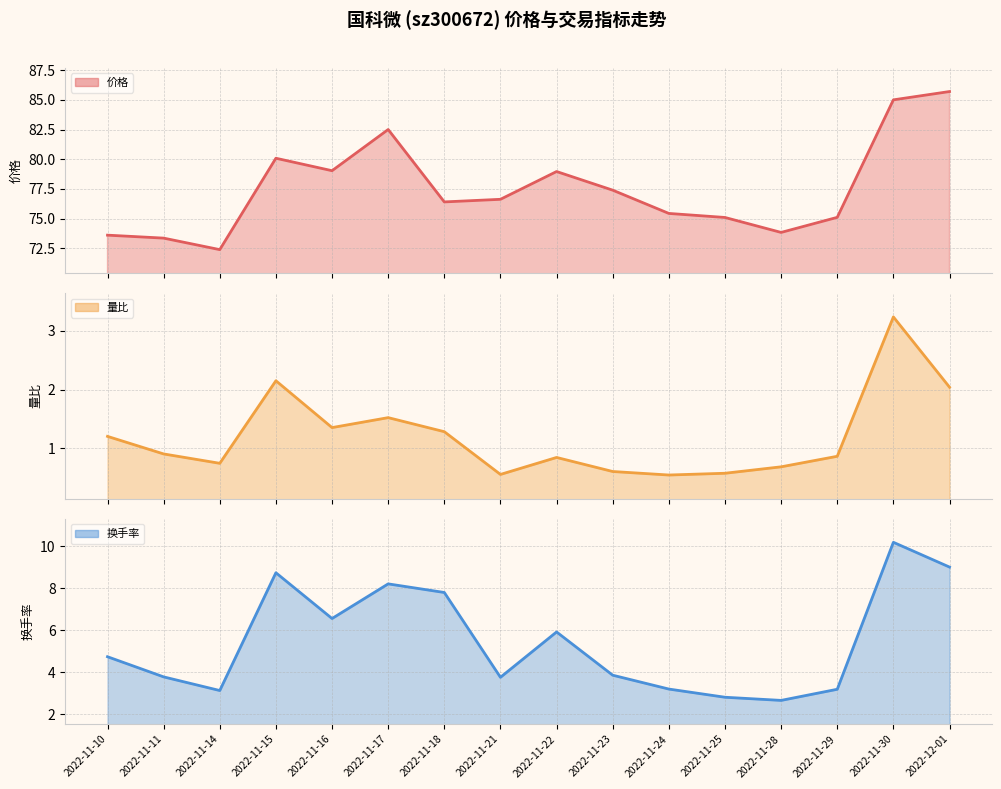

Which series has the largest total across all categories?

换手率